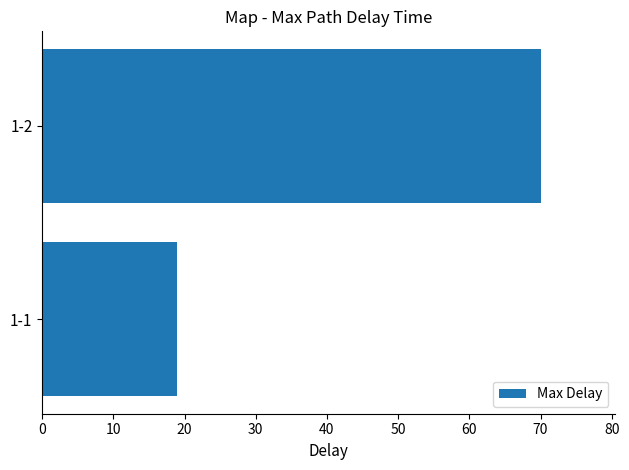

What is the difference between the maximum and minimum values?

51